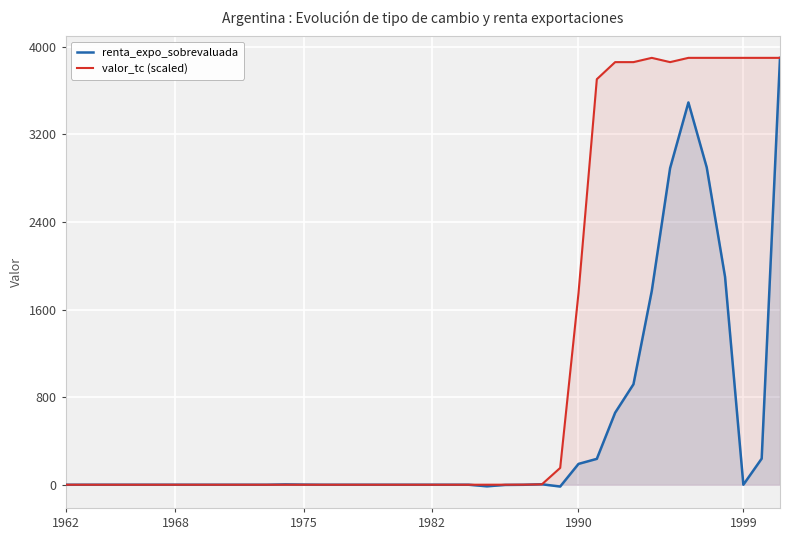

At 1999, list the series in order from largest to smallest.

valor_tc (scaled), renta_expo_sobrevaluada